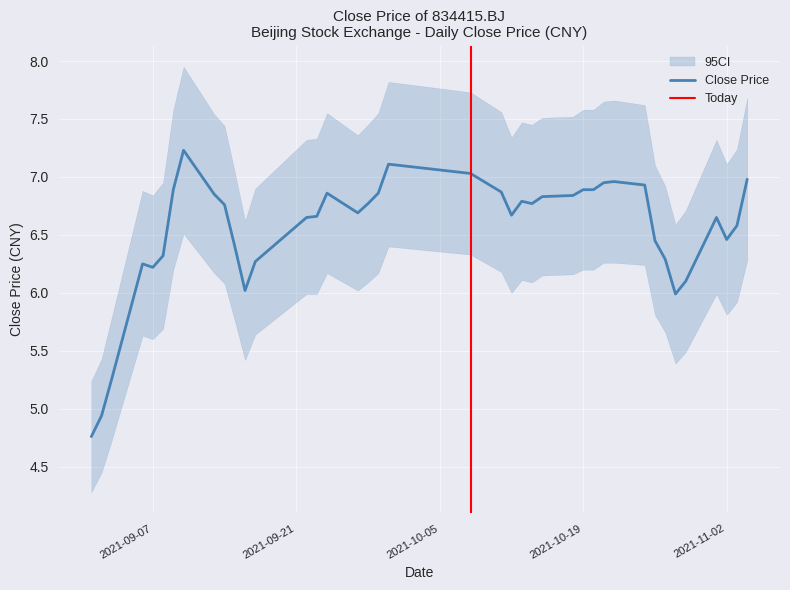

List the series in order of their peak value, highest first.

close_upper, close, close_lower